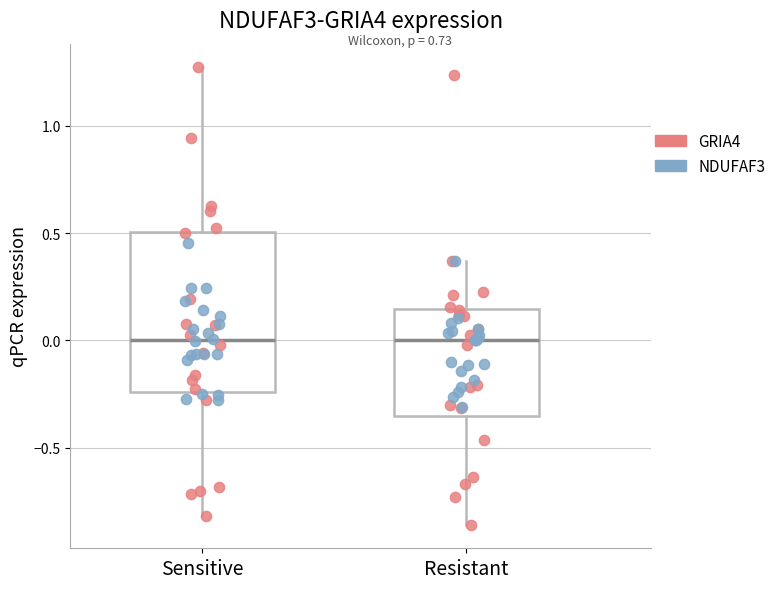

Reading left to right, read every box against the y-axis: the position of its median line, the range the box covers, and the ends of its whiskers. The values are not printed on the chart, so give them approximately, as read against the axis.

Sensitive: median 0.00, box -0.25 to 0.50, whiskers -0.80 to 1.30
Resistant: median 0.00, box -0.35 to 0.15, whiskers -0.85 to 0.35